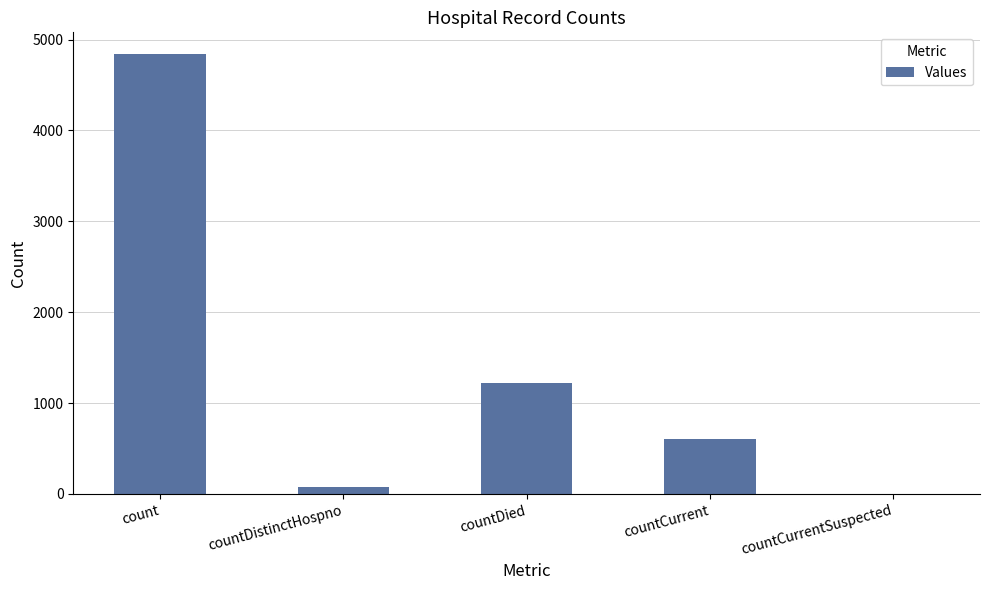

What is the change in value from count to countCurrent?

-4231